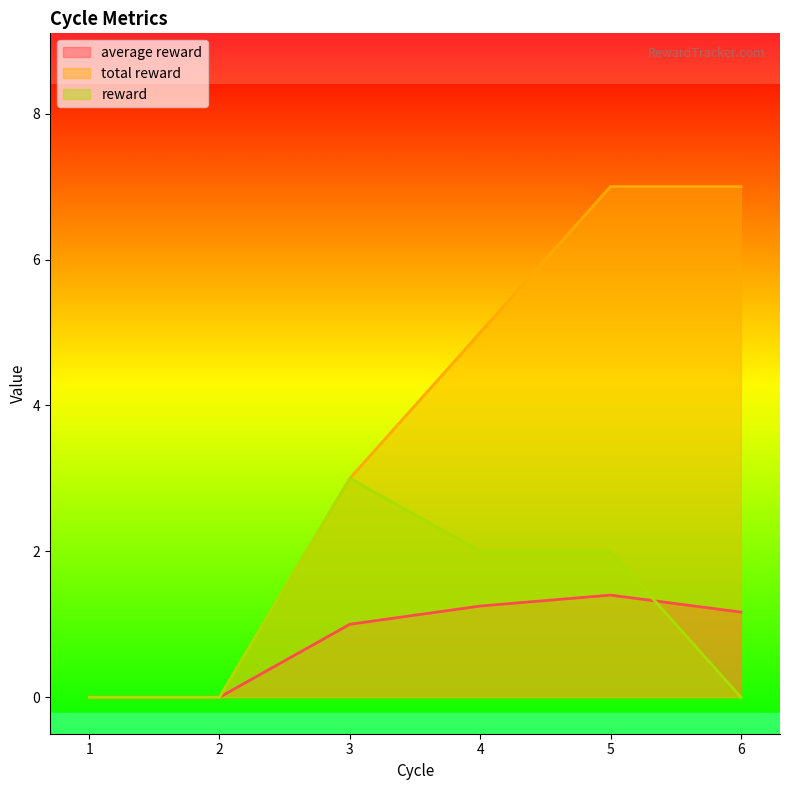

What is the difference between the second highest and minimum values in the reward series?

2.0